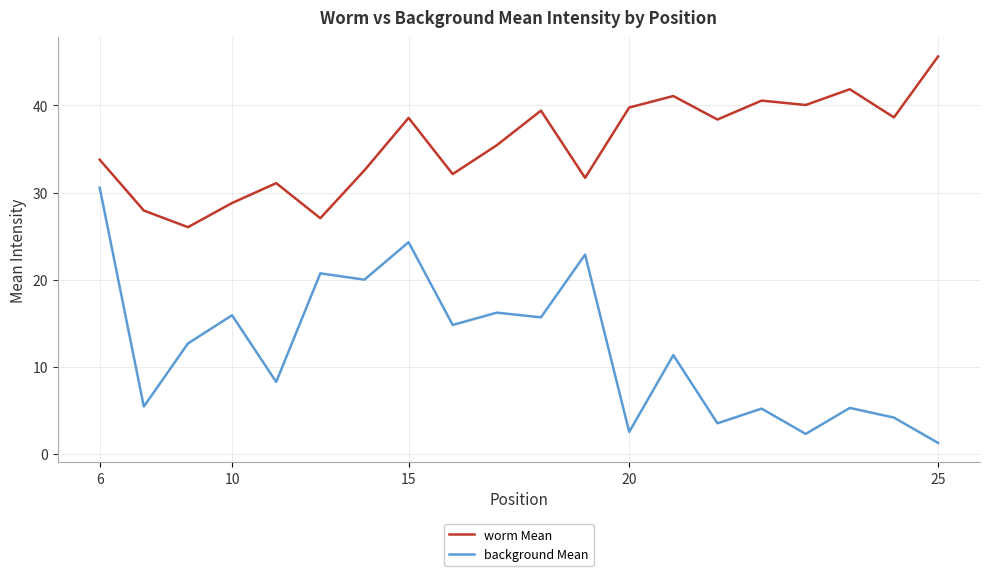

Which series has the widest spread of values?

background Mean